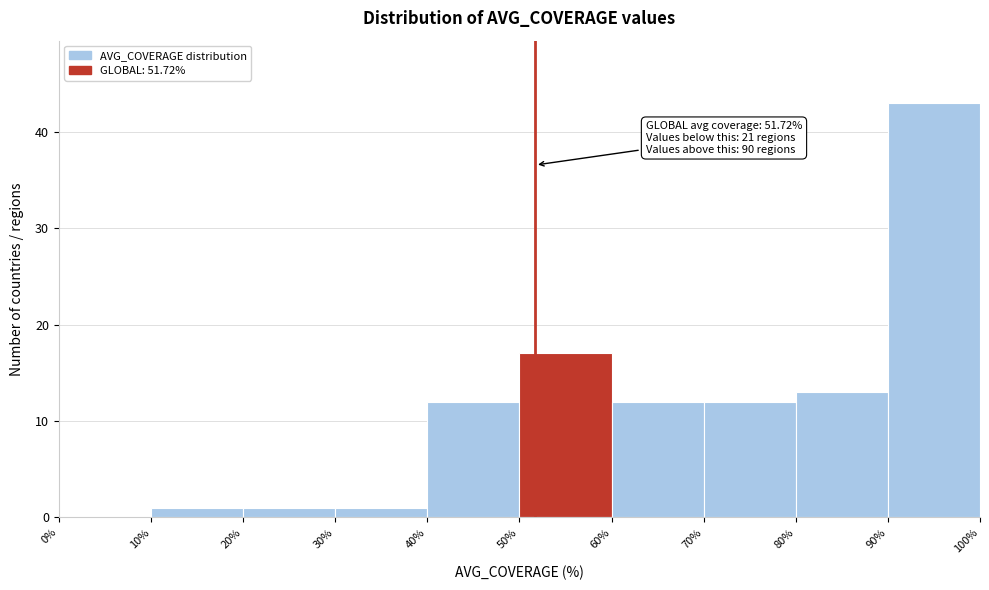

Which range on the x-axis has the tallest bar?

90% to 100%